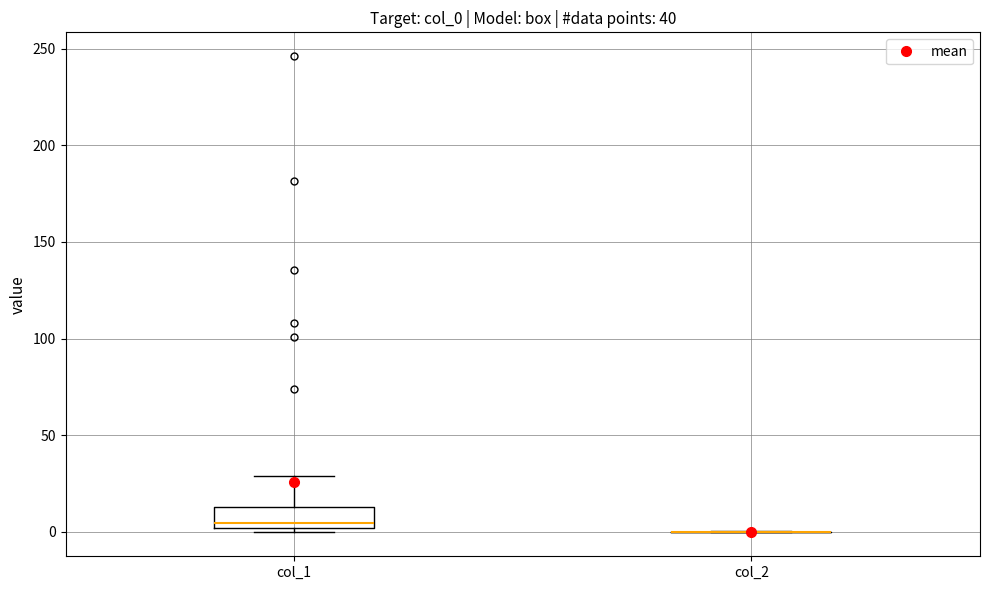

Reading left to right, read every box against the y-axis: the position of its median line, the range the box covers, and the ends of its whiskers. The values are not printed on the chart, so give them approximately, as read against the axis.

col_1: median 5, box 0 to 15, whiskers 0 (just below the box's lower edge) to 30
col_2: box collapsed to a line at 0, whiskers 0 to 0